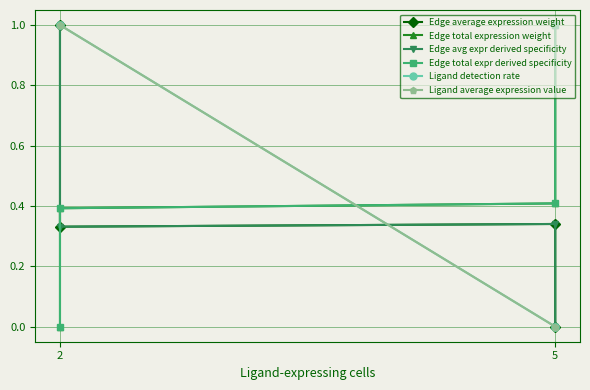

What is the label of the 4th point from the right?

2